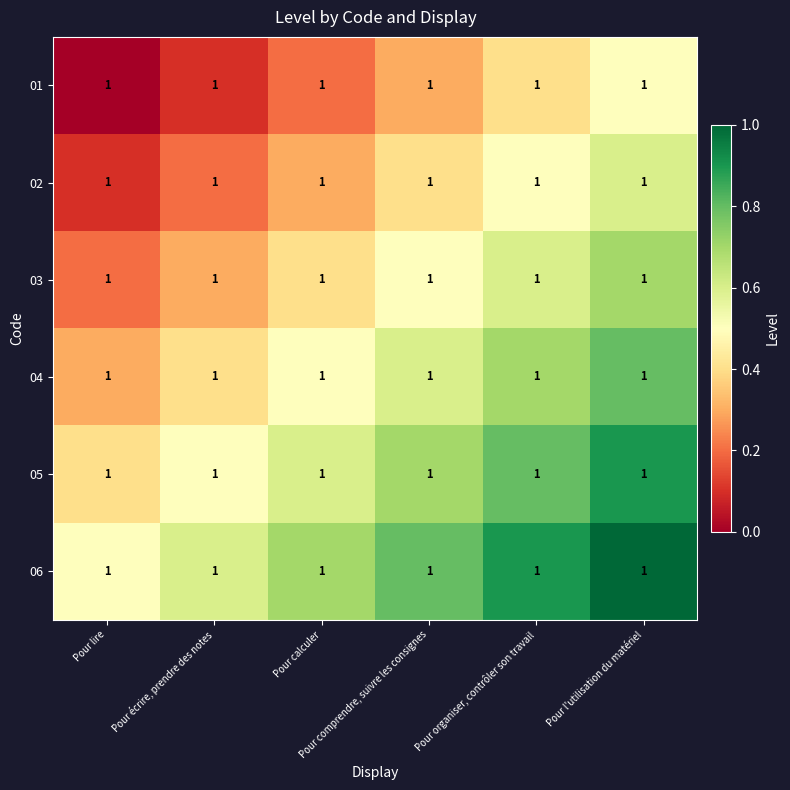

Is the value of 01 at Pour lire greater than the value of 04 at Pour écrire, prendre des notes?

No